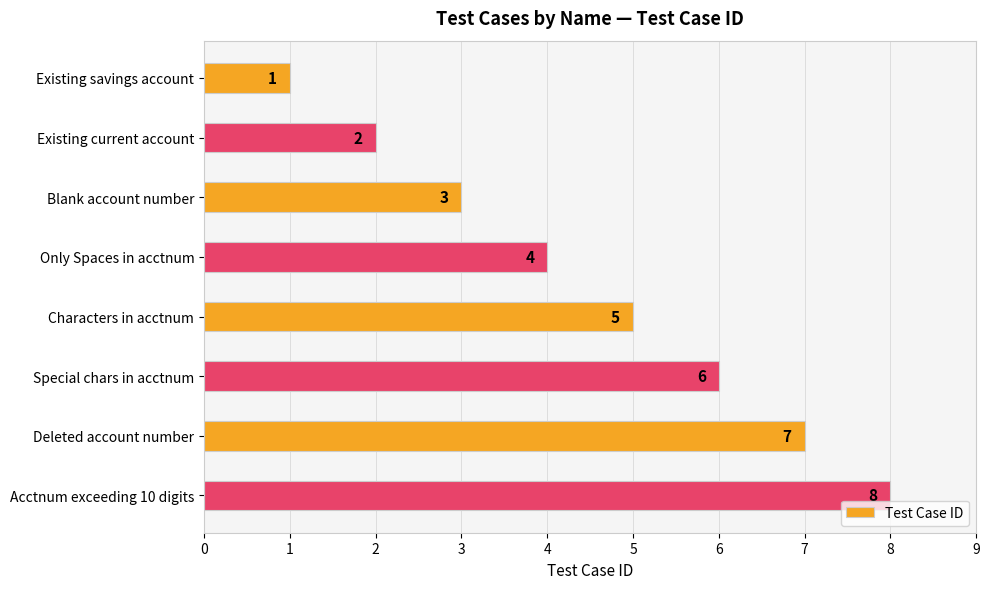

Count the values in the range 3 to 7.

5